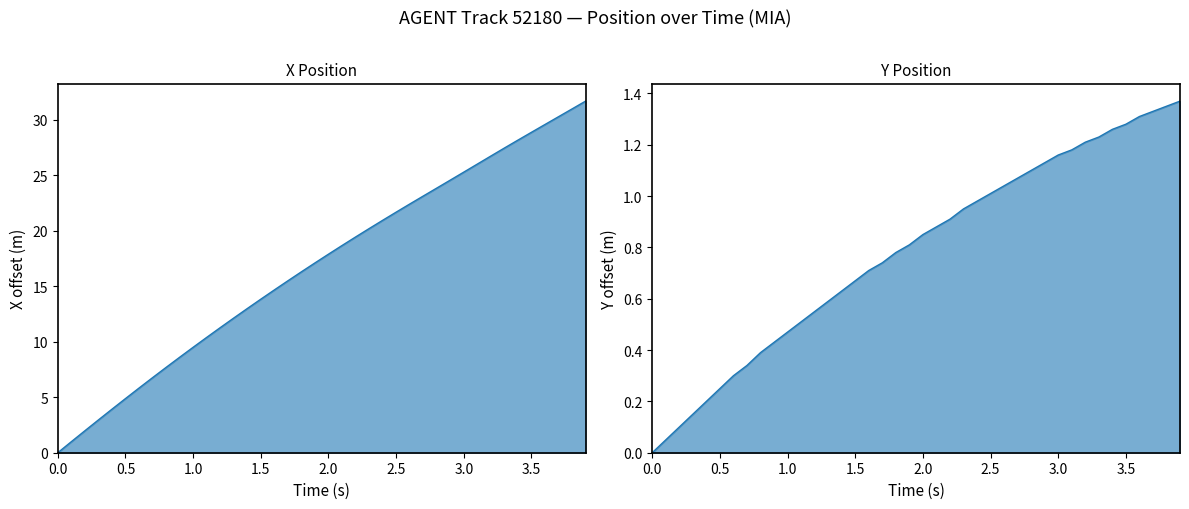

True or false: Y and X cross at least once.

False